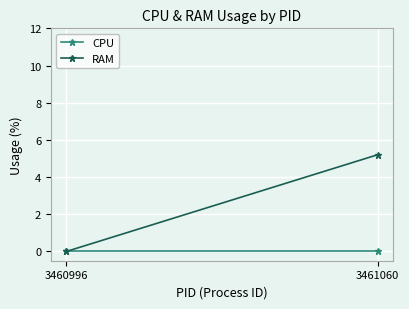

At which category does the chart reach its peak across all series?

3461060